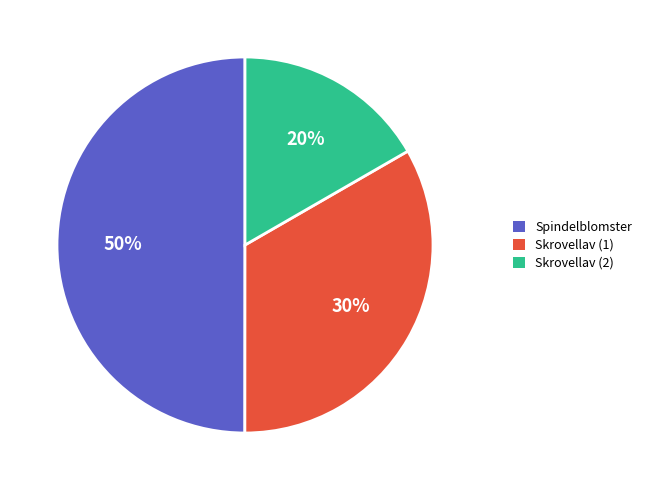

Is it true that 2 is 27% of the pie?

False